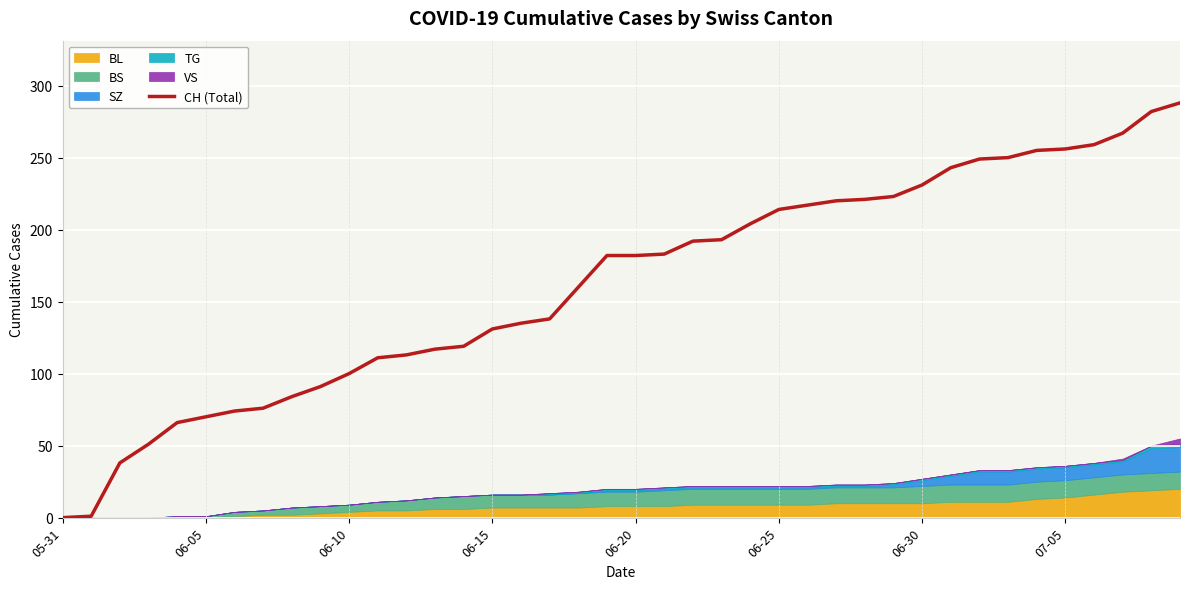

Where does the data first go above 182?

21